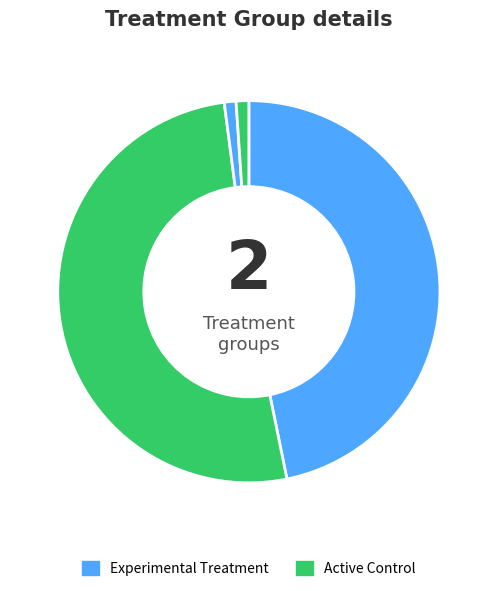

How many segments does this pie chart have?

4